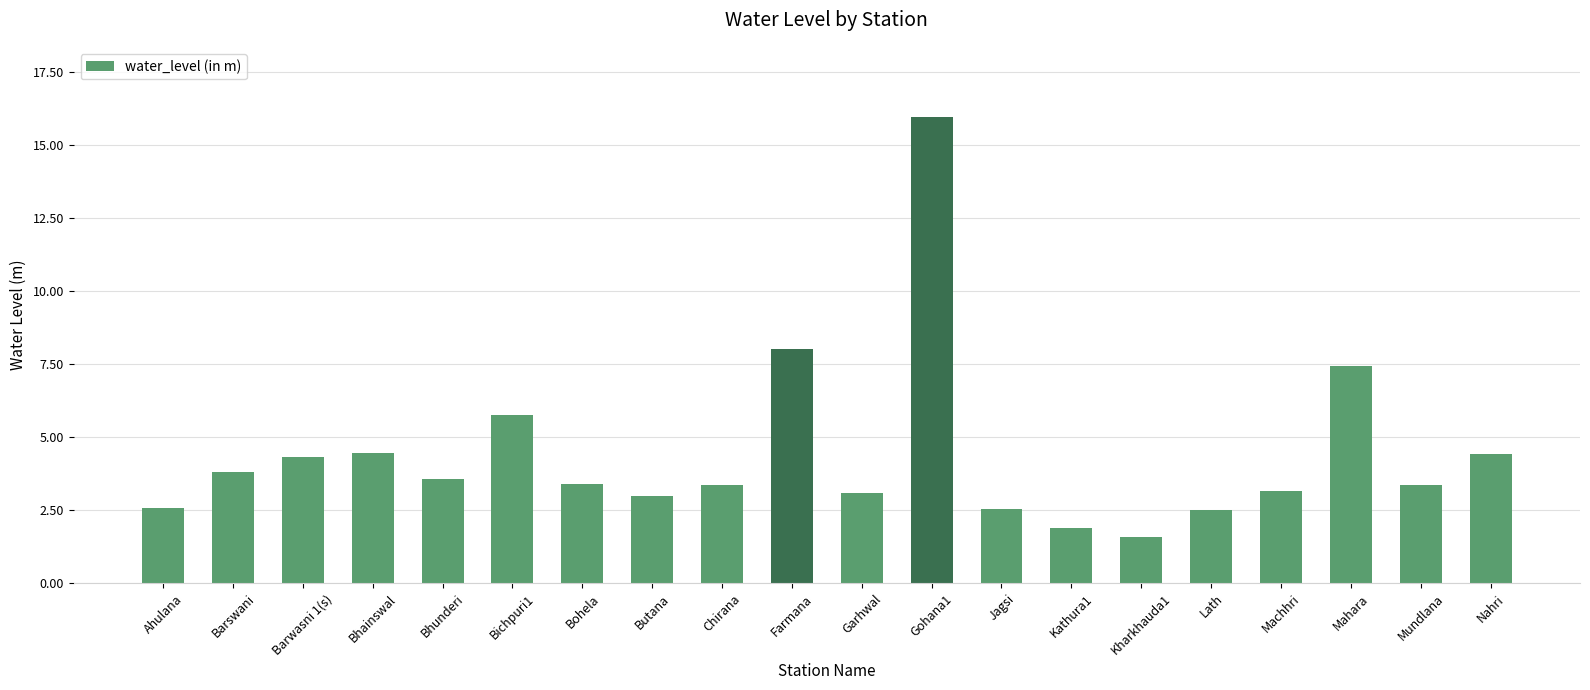

What is the sum of all values?

88.3